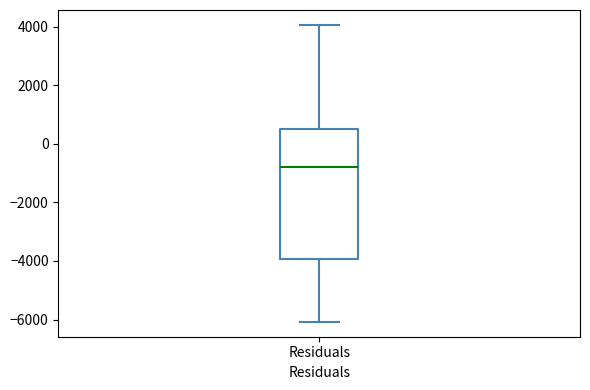

Read this box plot against the y-axis: the position of the median line, the range covered by the box, and the ends of both whiskers. The values are not printed on the chart, so give them approximately, as read against the axis.

median -800, box -4000 to 400, whiskers -6000 to 4000